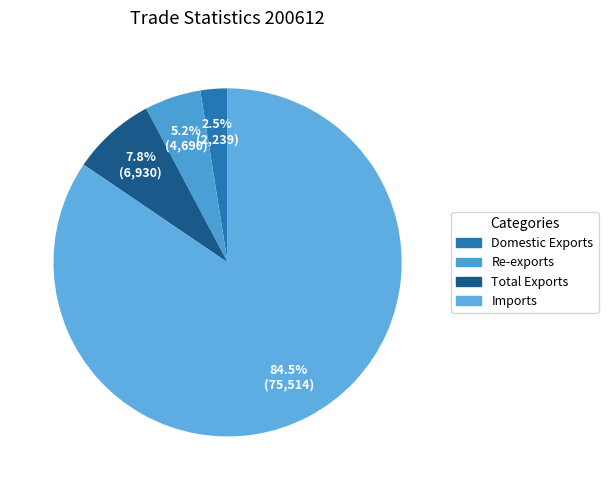

Does Imports represent more than half of the total?

Yes